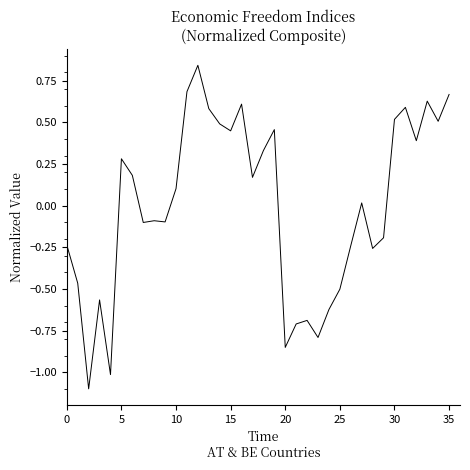

How many values are above zero?

19